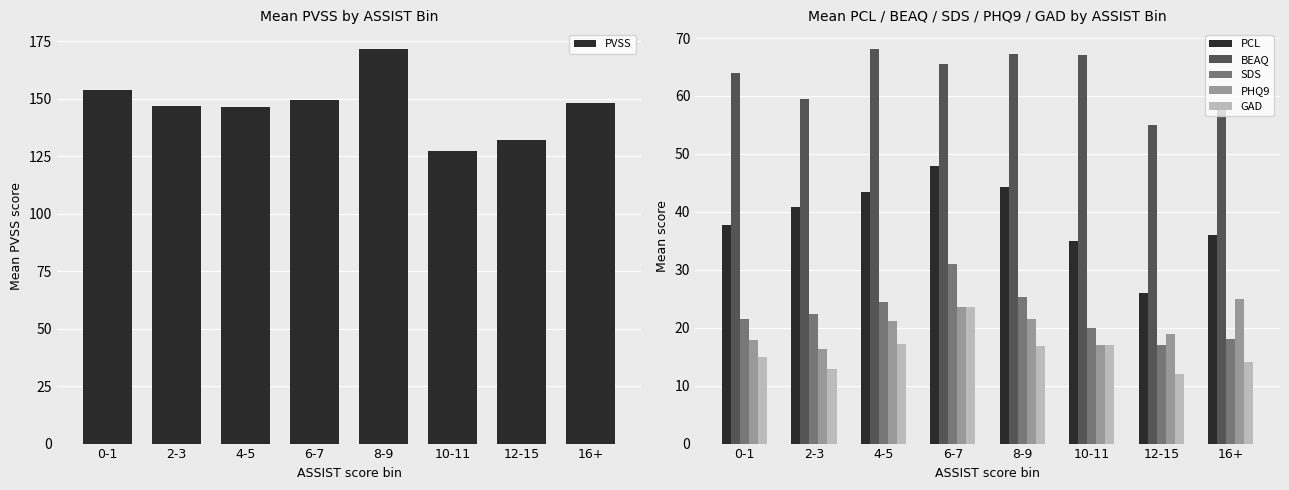

At which label does PHQ9 reach its peak?

16+